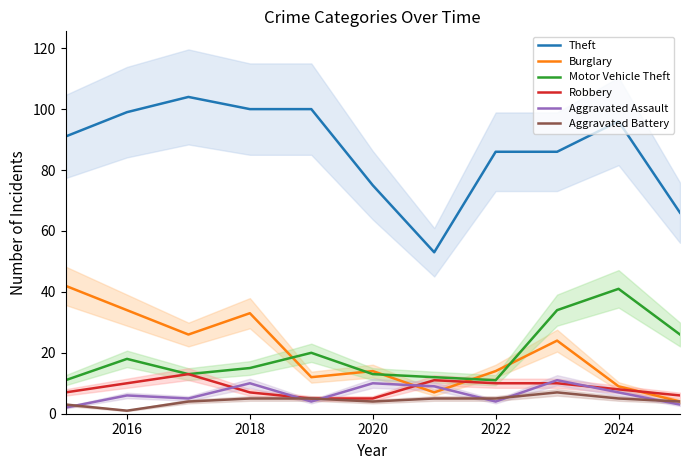

The Motor Vehicle Theft series shows 25 at 2018. True or false?

False